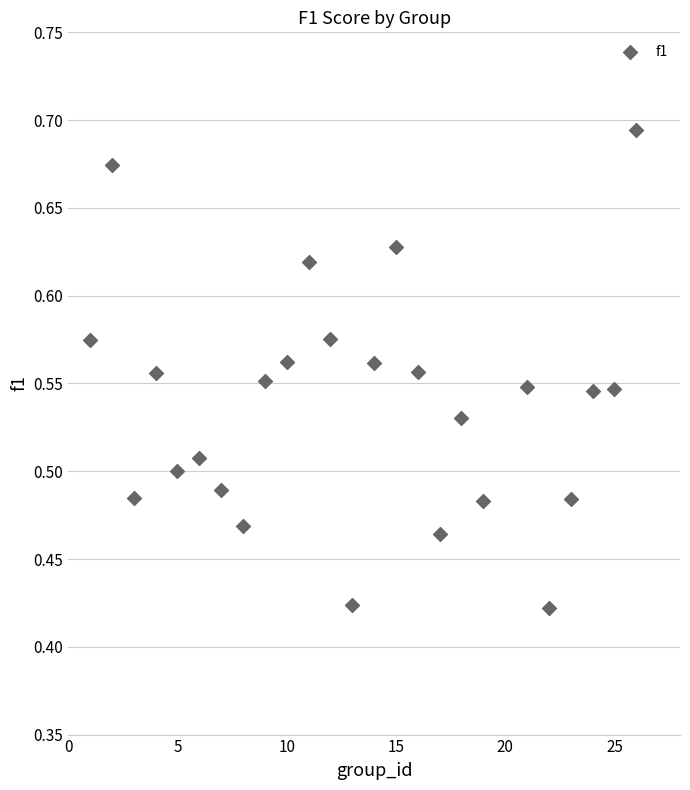

What is the range of X values (max minus min)?

25.0